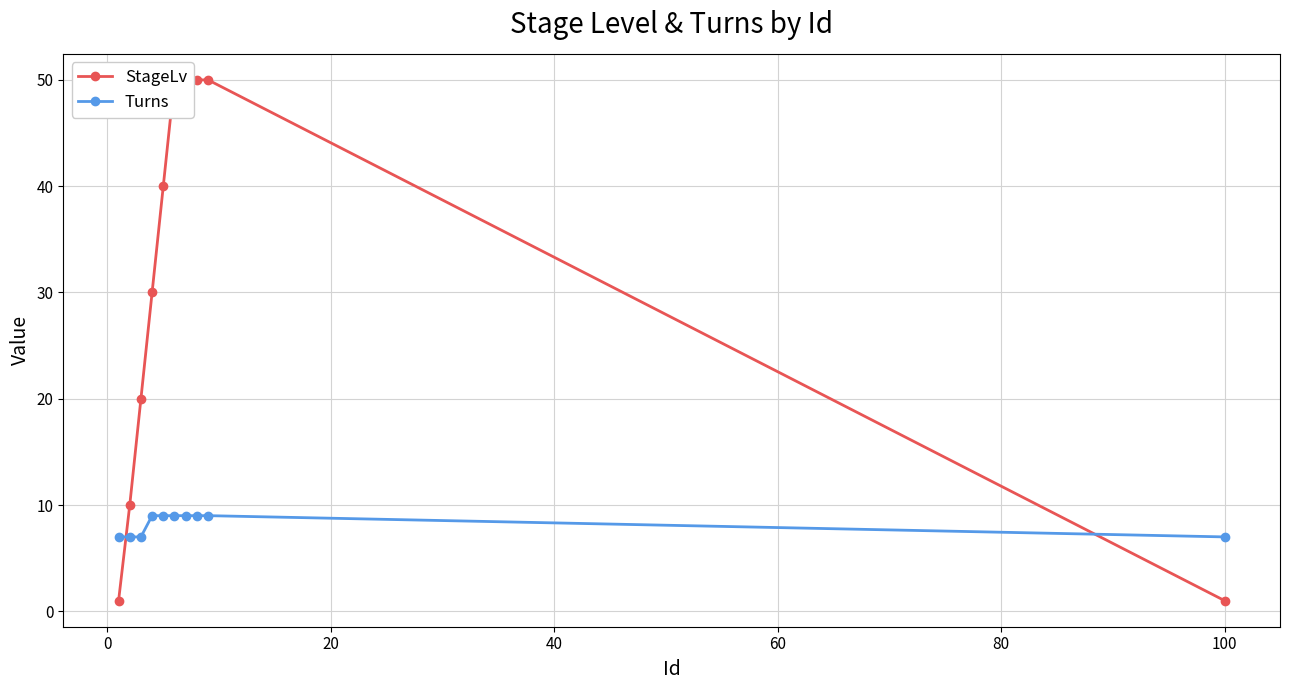

Which series has the widest spread of values?

StageLv